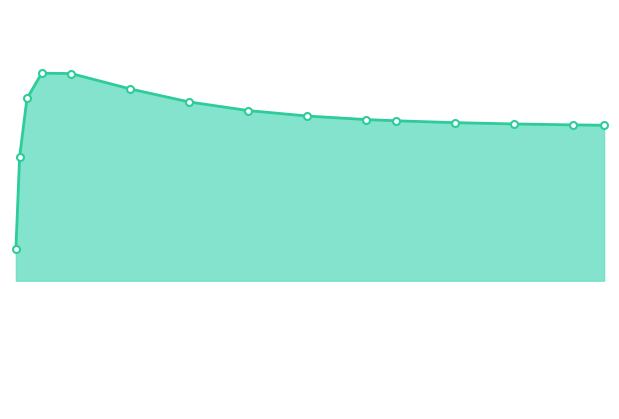

How many data points in E_hw_wet_well_line are less than 133039?

7